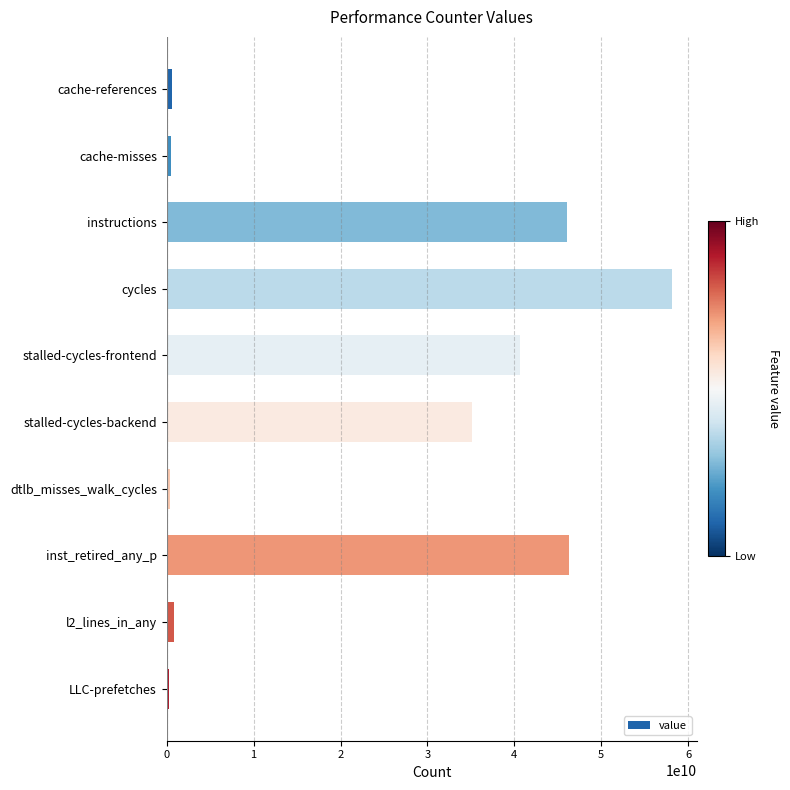

At which label is the value closest to 29181101777?

stalled-cycles-backend